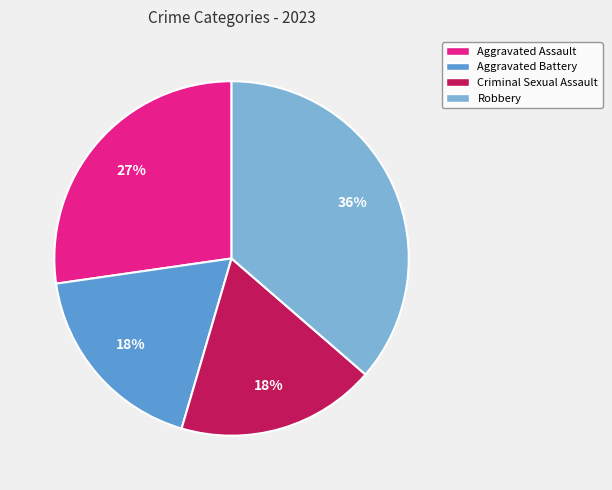

To the nearest percent, what percentage of the pie is Robbery?

36%